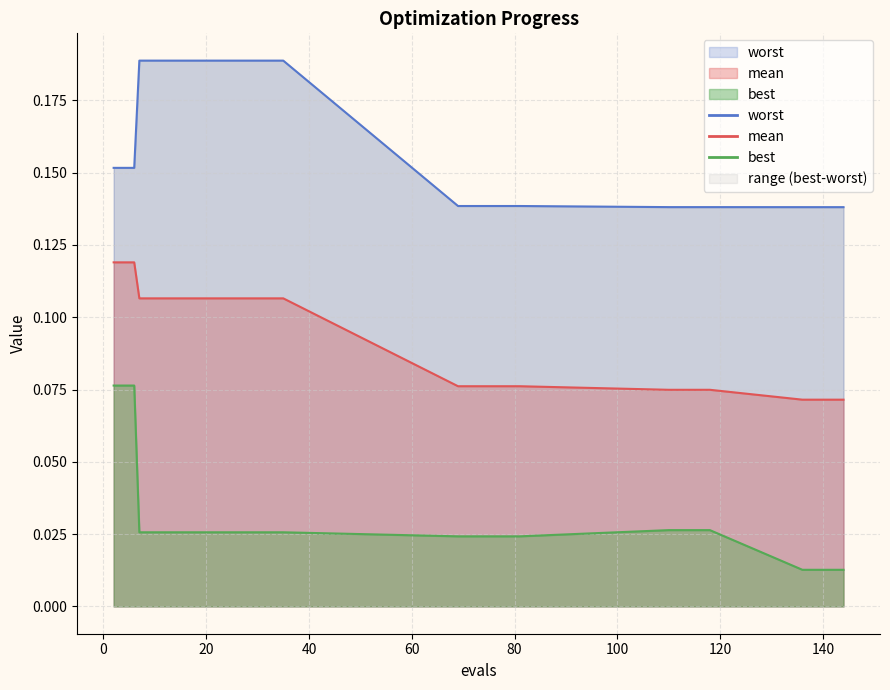

True or false: best has more than 1 interior local peaks.

False